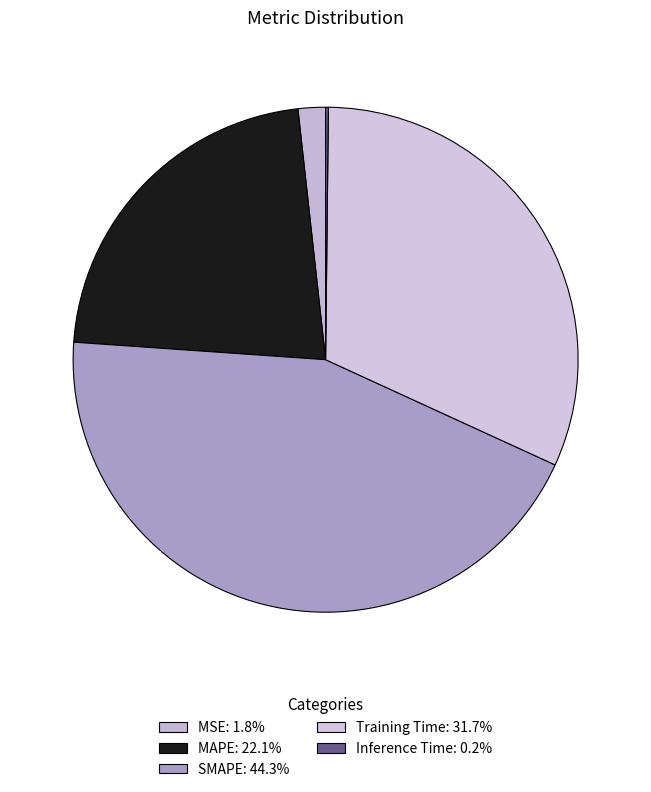

Count the number of slices in the pie.

5